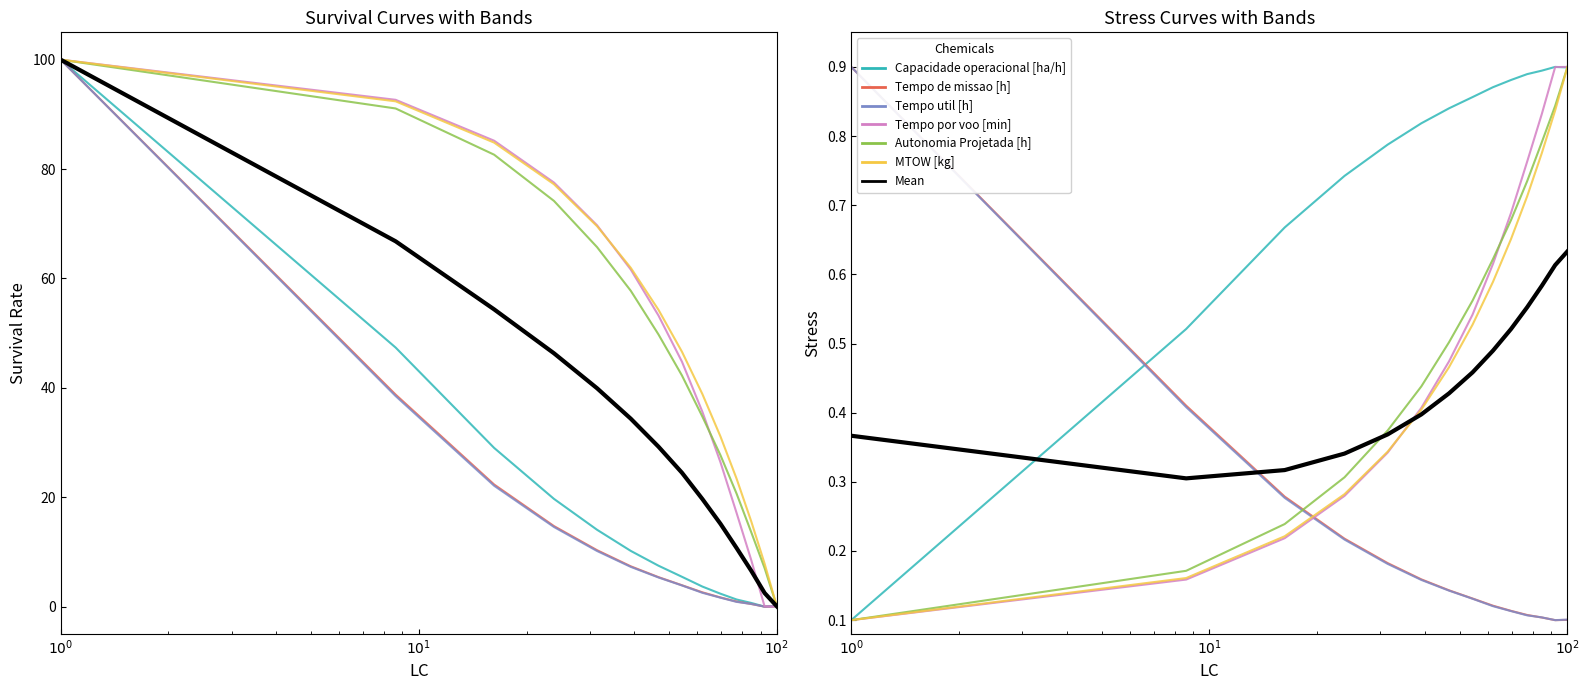

Is this an area chart (filled region under the line)?

No